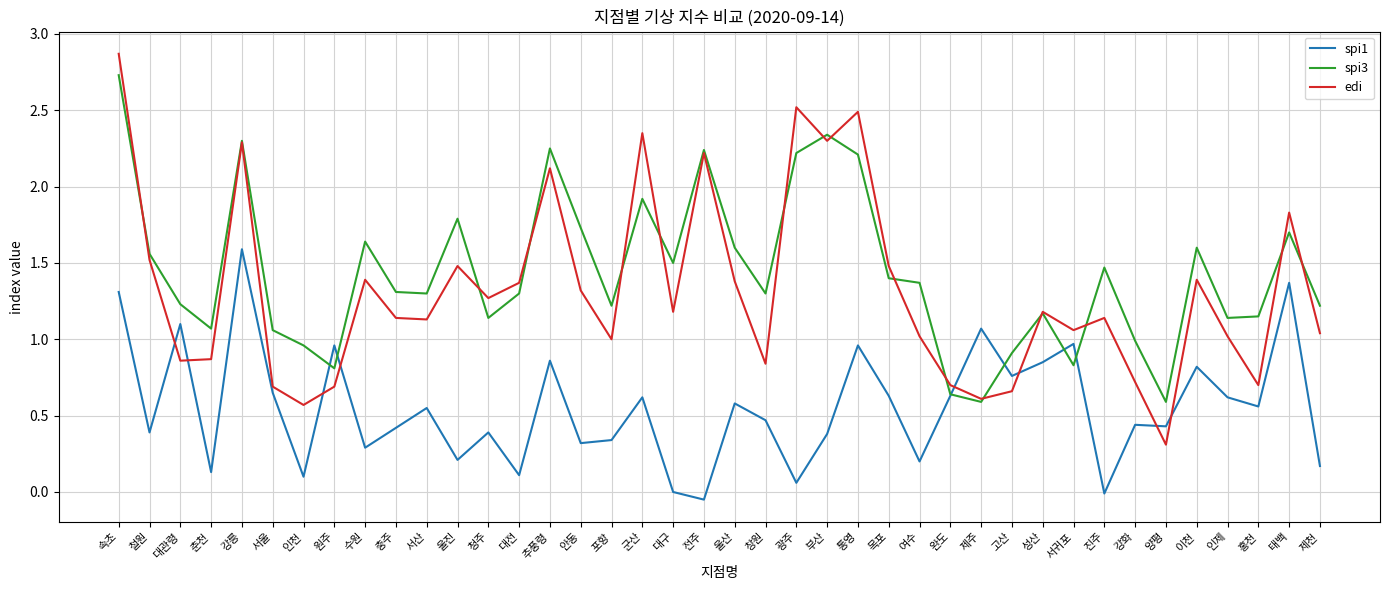

Which series has the largest range (max minus min)?

edi